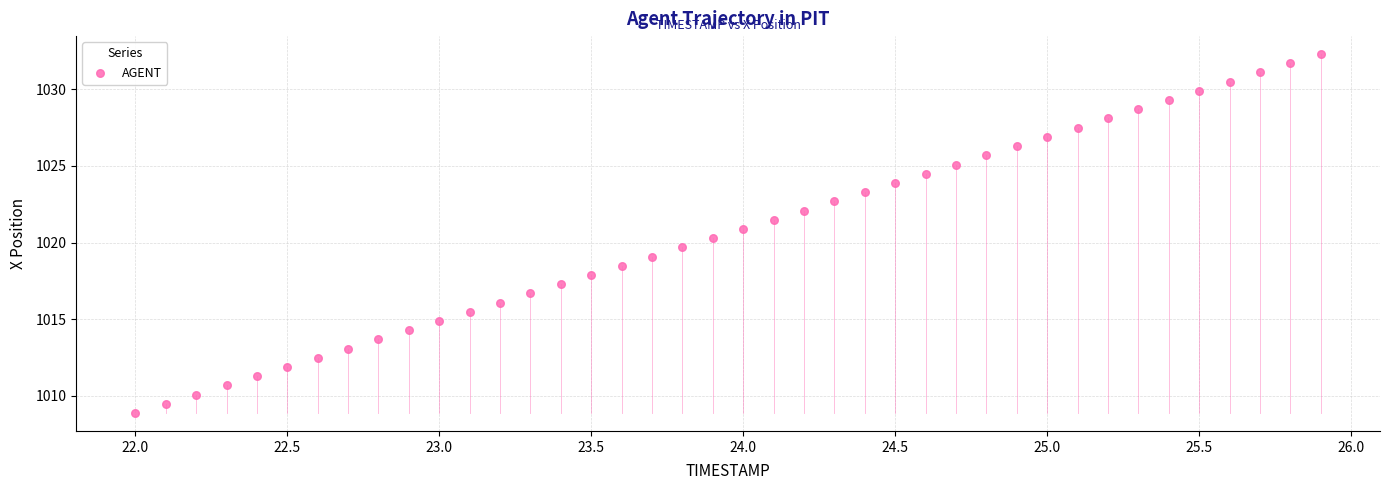

What is the range of X values (max minus min)?

3.9